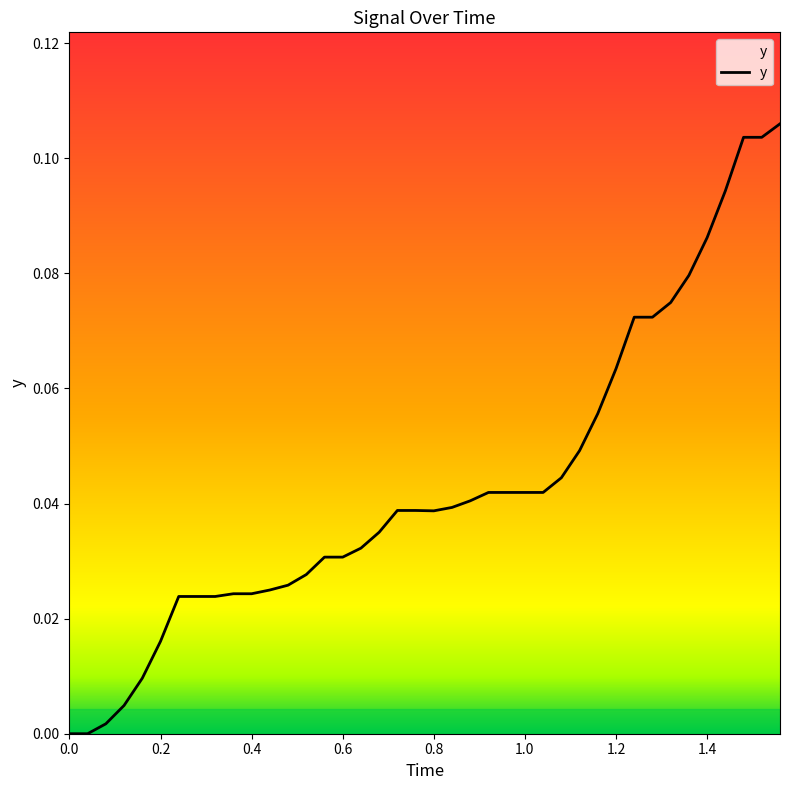

Reading left to right, extract all data points from this chart.

0.0	0.0	0.0	0.0	0.0	0.0	0.0	0.0	0.0	0.0	0.0	0.0	0.0	0.0	0.0	0.0	0.0	0.0	0.0	0.0	0.0	0.0	0.0	0.0	0.0	0.0	0.0	0.0	0.0	0.1	0.1	0.1	0.1	0.1	0.1	0.1	0.1	0.1	0.1	0.1